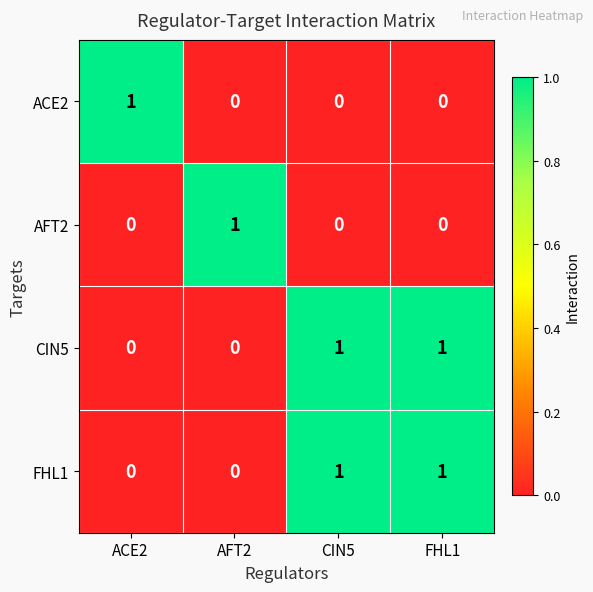

True or false: FHL1 has a value of 0 at AFT2.

True